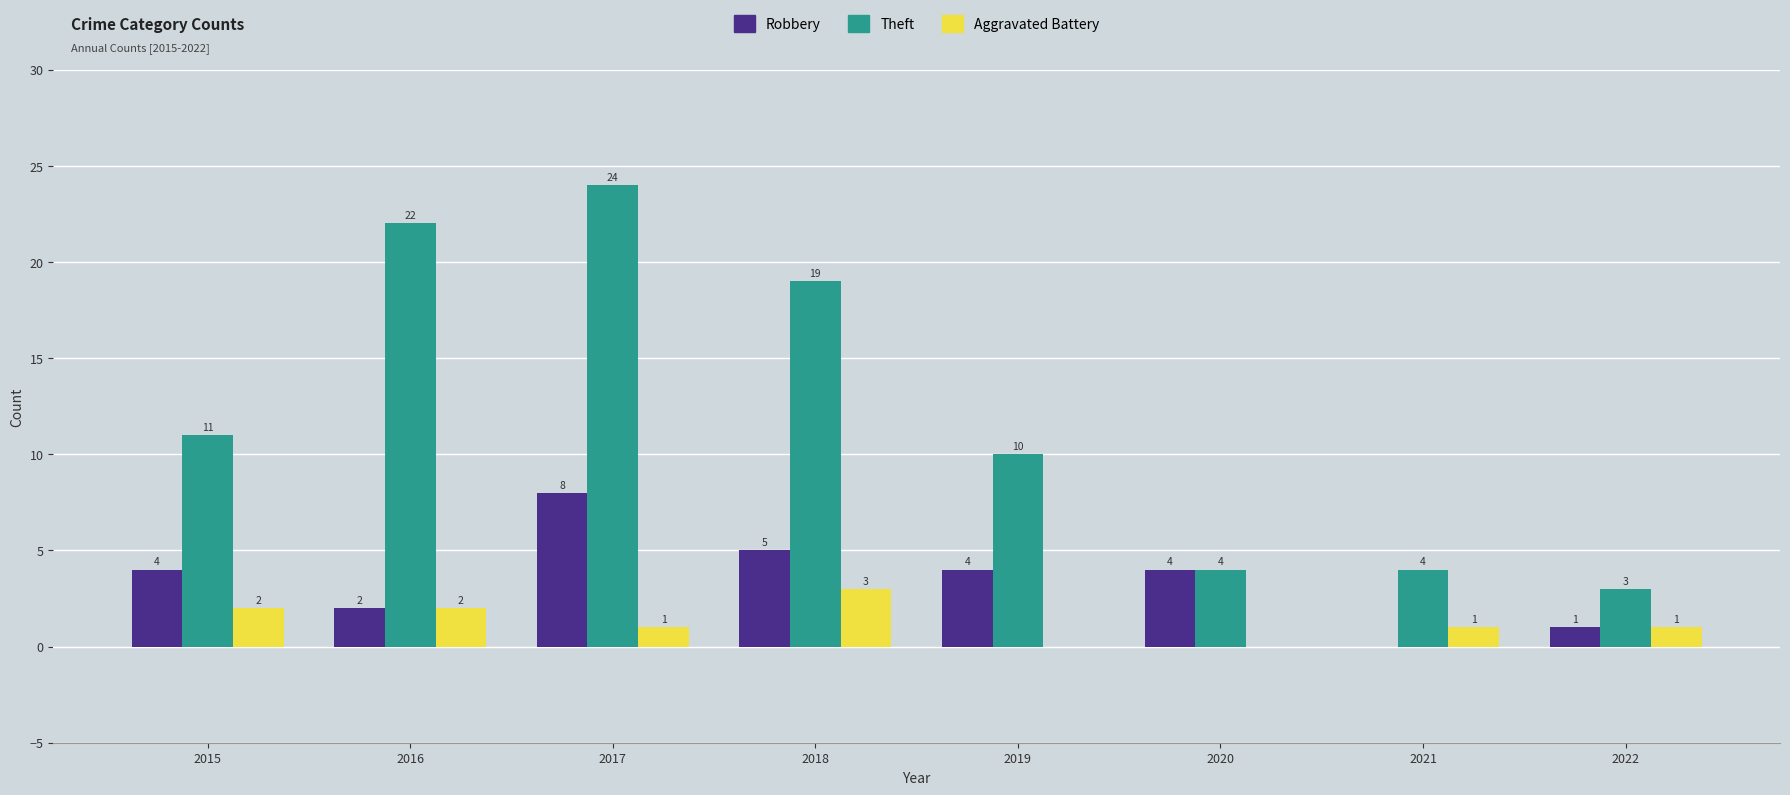

True or false: Theft has a value of 22 at 2016.

True